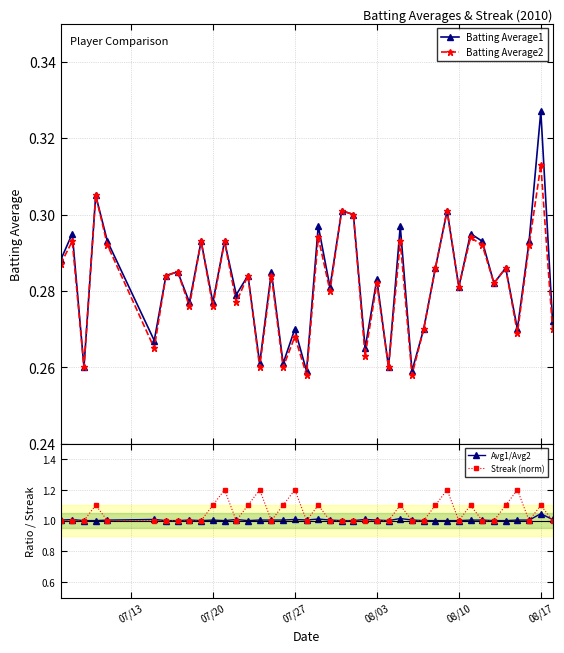

Reading right to left, transcribe all the data shown in this chart.

Batting Average1: 0.3	0.3	0.3	0.3	0.3	0.3	0.3	0.3	0.3	0.3	0.3	0.3	0.3	0.3	0.3	0.3	0.3	0.3	0.3	0.3	0.3	0.3	0.3	0.3	0.3	0.3	0.3	0.3	0.3	0.3	0.3	0.3	0.3	0.3	0.3	0.3	0.3	0.3	0.3	0.3
Batting Average2: 0.3	0.3	0.3	0.3	0.3	0.3	0.3	0.3	0.3	0.3	0.3	0.3	0.3	0.3	0.3	0.3	0.3	0.3	0.3	0.3	0.3	0.3	0.3	0.3	0.3	0.3	0.3	0.3	0.3	0.3	0.3	0.3	0.3	0.3	0.3	0.3	0.3	0.3	0.3	0.3
Avg1/Avg2: 1.0	1.0	1.0	1.0	1.0	1.0	1.0	1.0	1.0	1.0	1.0	1.0	1.0	1.0	1.0	1.0	1.0	1.0	1.0	1.0	1.0	1.0	1.0	1.0	1.0	1.0	1.0	1.0	1.0	1.0	1.0	1.0	1.0	1.0	1.0	1.0	1.0	1.0	1.0	1.0
Streak (norm): 1.0	1.1	1.0	1.2	1.1	1.0	1.0	1.1	1.0	1.2	1.1	1.0	1.0	1.1	1.0	1.0	1.0	1.0	1.0	1.0	1.1	1.0	1.2	1.1	1.0	1.2	1.1	1.0	1.2	1.1	1.0	1.0	1.0	1.0	1.0	1.0	1.1	1.0	1.0	1.0